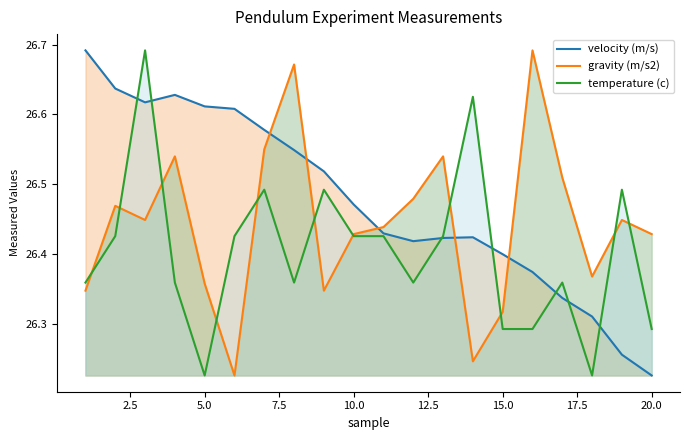

Between 10 and 15, which series saw the biggest shift?

temperature (c)